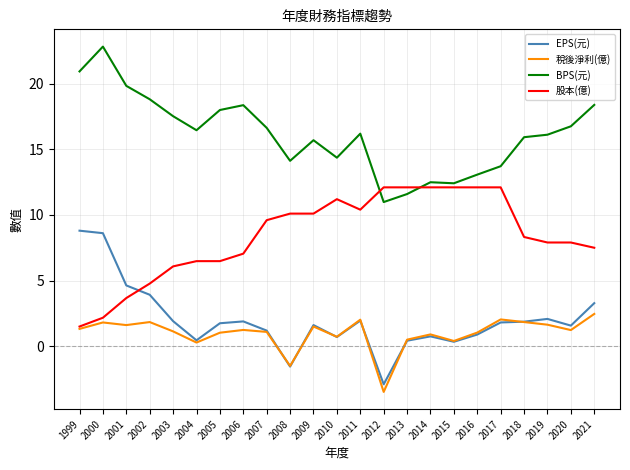

How many times do EPS(元) and 稅後淨利(億) cross each other?

6